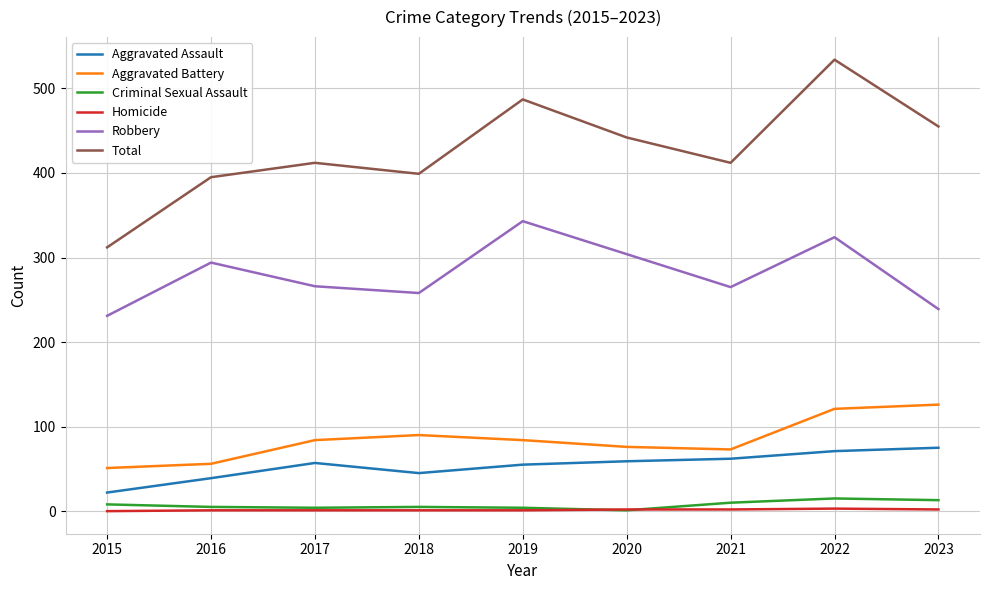

In Aggravated Battery, how many points are higher than both neighbors (excluding endpoints)?

1